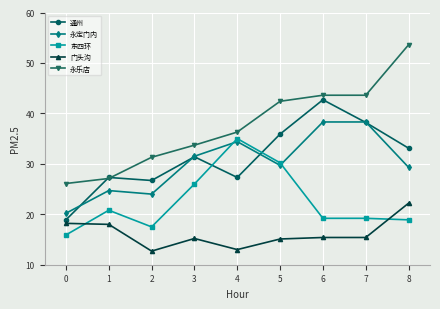

How many lines are shown in the chart?

5